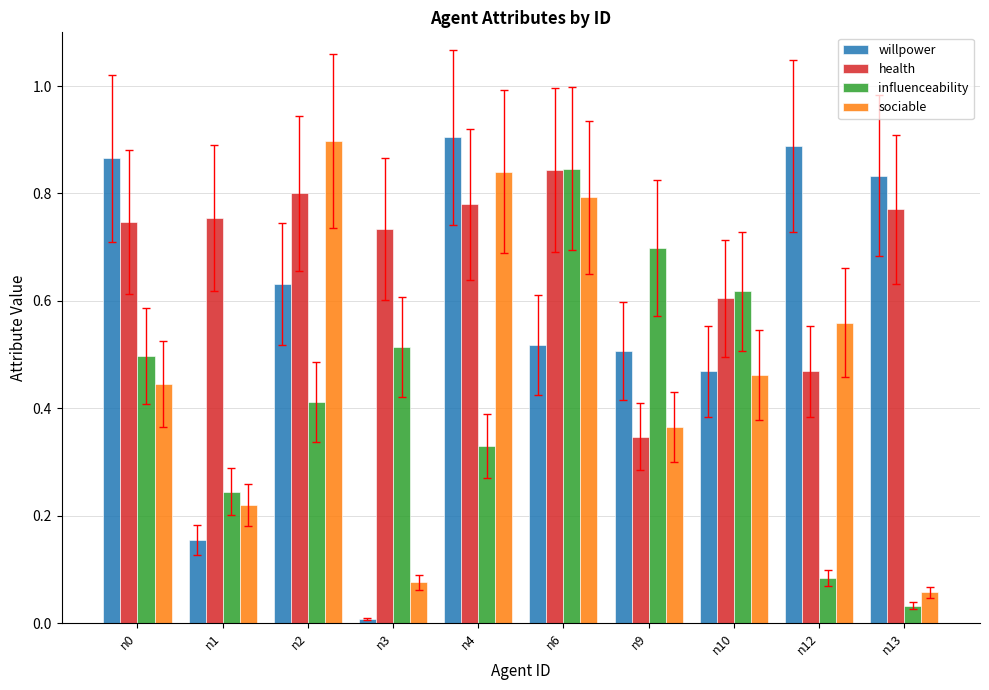

Rank the series by their average value, from lowest to highest.

influenceability, sociable, willpower, health